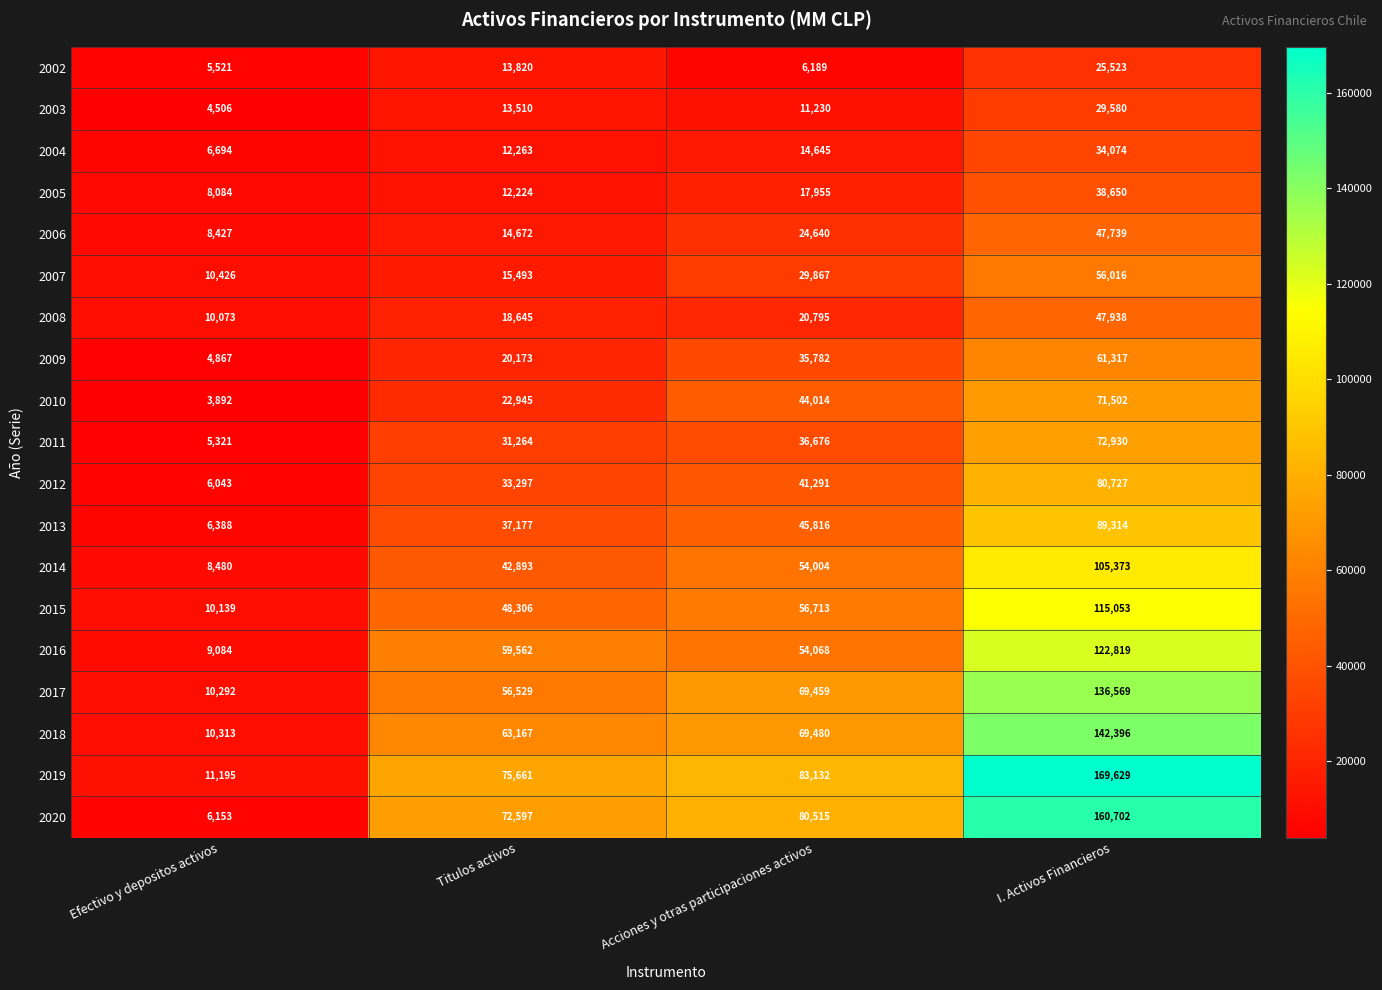

What is the lowest value of the 2018 series?

10313